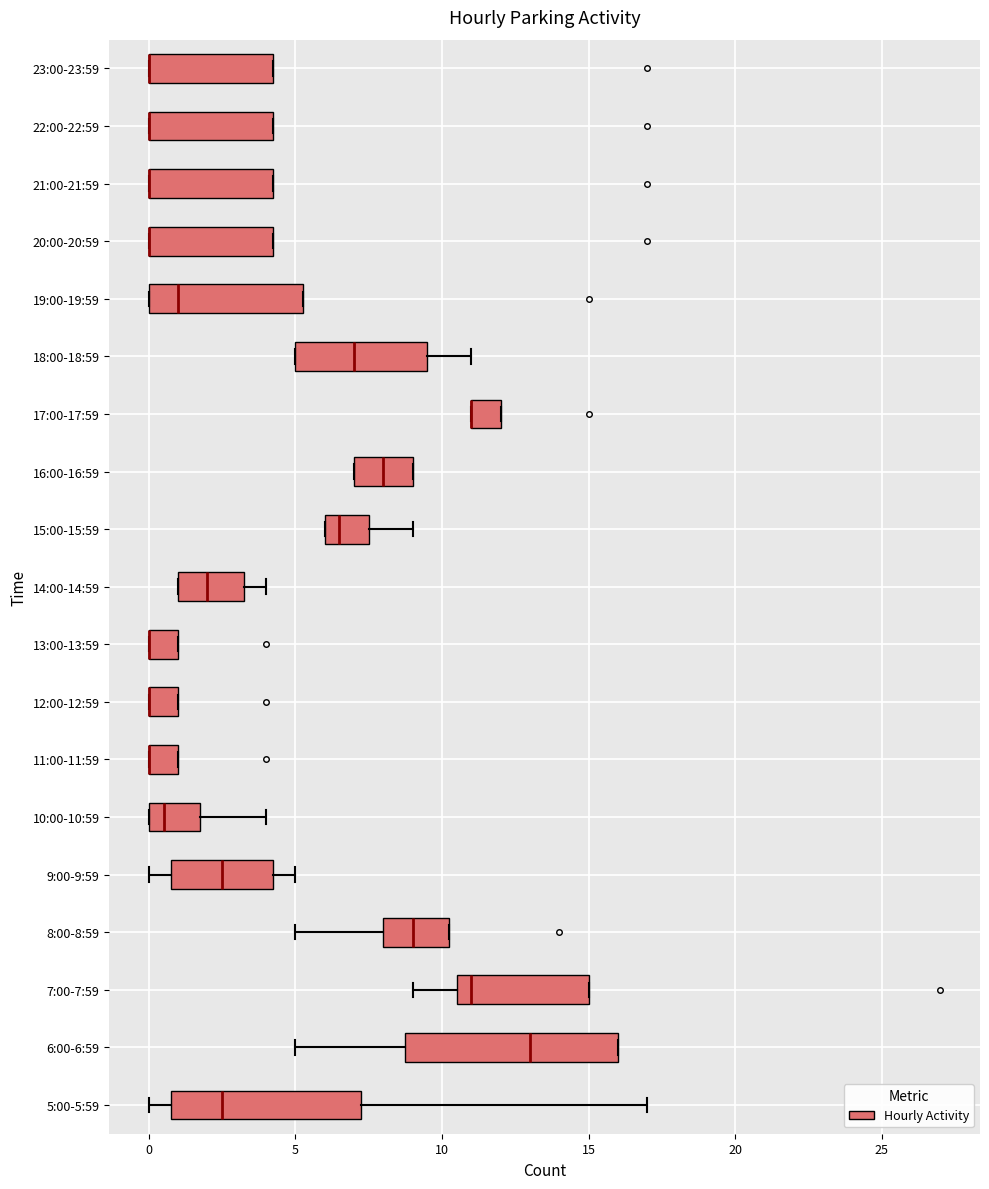

Reading bottom to top, read every box against the x-axis: the position of its median line, the range the box covers, and the ends of its whiskers. The values are not printed on the chart, so give them approximately, as read against the axis.

5:00-5:59: median 2.5, box 1.0 to 7.5, whiskers 0.0 to 17.0
6:00-6:59: median 13.0, box 9.0 to 16.0, whiskers 5.0 to 16.0
7:00-7:59: median 11.0, box 10.5 to 15.0, whiskers 9.0 to 15.0
8:00-8:59: median 9.0, box 8.0 to 10.5, whiskers 5.0 to 10.5
9:00-9:59: median 2.5, box 1.0 to 4.5, whiskers 0.0 to 5.0
10:00-10:59: median 0.5, box 0.0 to 2.0, whiskers 0.0 to 4.0
11:00-11:59: median 0.0 (drawn on the box's left edge), box 0.0 to 1.0, whiskers 0.0 to 1.0
12:00-12:59: median 0.0 (drawn on the box's left edge), box 0.0 to 1.0, whiskers 0.0 to 1.0
13:00-13:59: median 0.0 (drawn on the box's left edge), box 0.0 to 1.0, whiskers 0.0 to 1.0
14:00-14:59: median 2.0, box 1.0 to 3.5, whiskers 1.0 to 4.0
15:00-15:59: median 6.5, box 6.0 to 7.5, whiskers 6.0 to 9.0
16:00-16:59: median 8.0, box 7.0 to 9.0, whiskers 7.0 to 9.0
17:00-17:59: median 11.0 (drawn on the box's left edge), box 11.0 to 12.0, whiskers 11.0 to 12.0
18:00-18:59: median 7.0, box 5.0 to 9.5, whiskers 5.0 to 11.0
19:00-19:59: median 1.0, box 0.0 to 5.5, whiskers 0.0 to 5.5
20:00-20:59: median 0.0 (drawn on the box's left edge), box 0.0 to 4.5, whiskers 0.0 to 4.5
21:00-21:59: median 0.0 (drawn on the box's left edge), box 0.0 to 4.5, whiskers 0.0 to 4.5
22:00-22:59: median 0.0 (drawn on the box's left edge), box 0.0 to 4.5, whiskers 0.0 to 4.5
23:00-23:59: median 0.0 (drawn on the box's left edge), box 0.0 to 4.5, whiskers 0.0 to 4.5